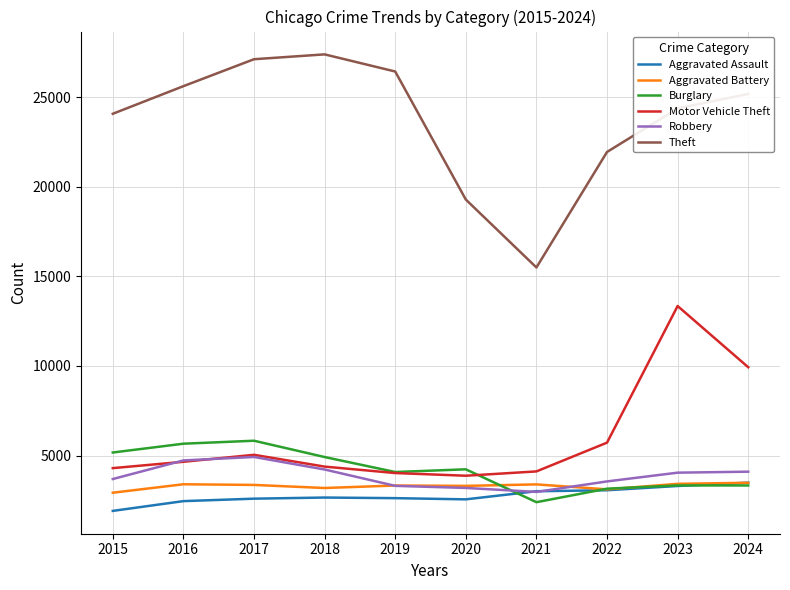

What is the sum of all Aggravated Assault values?

27641